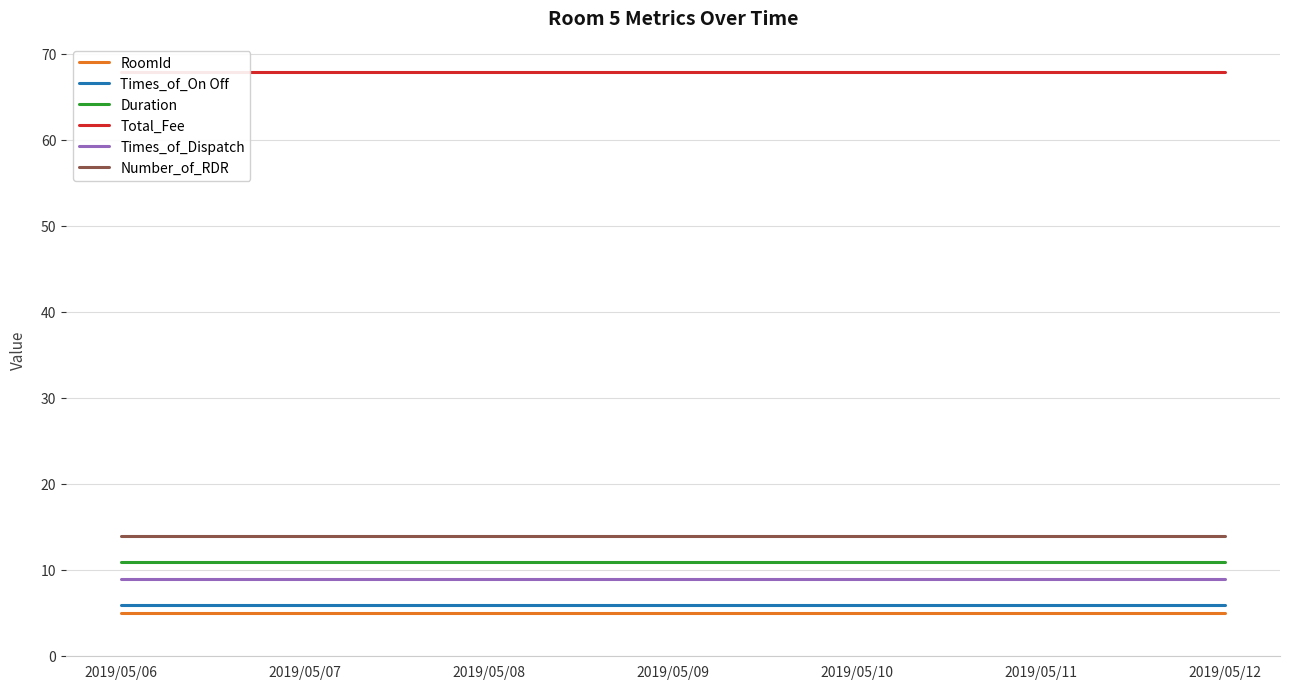

At how many categories does at least one series exceed 31?

7